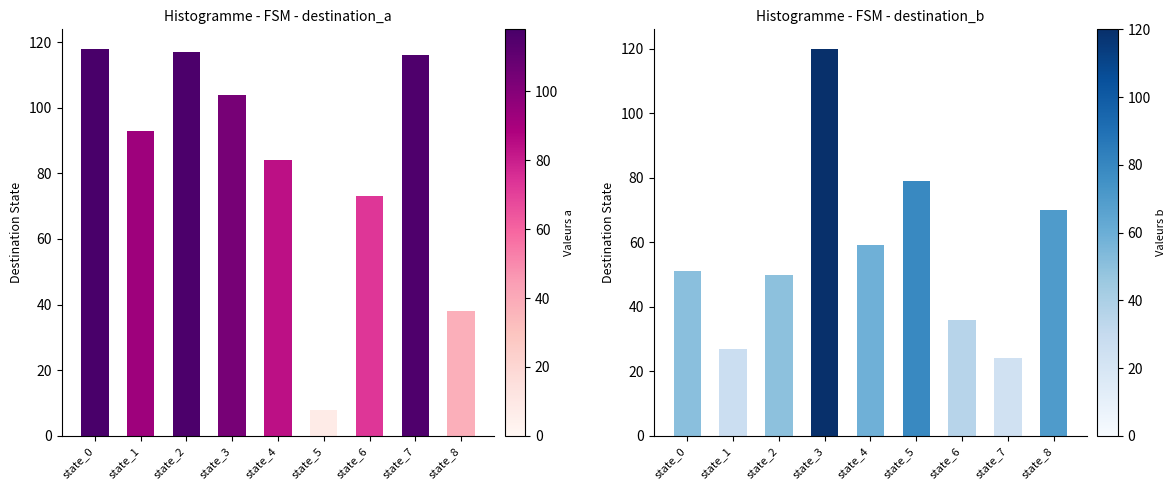

How many bars are there in total?

18